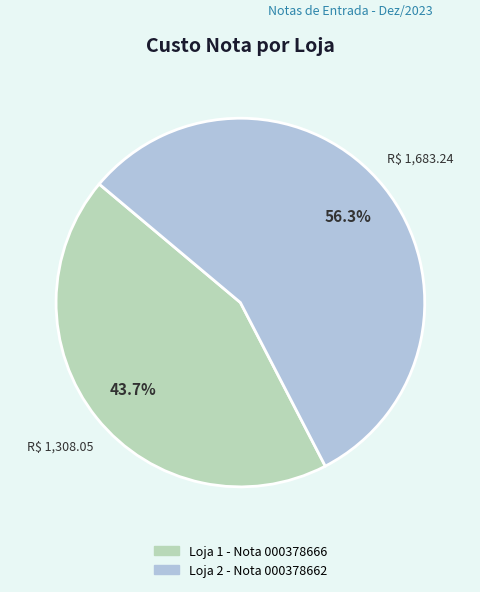

What is the ratio of the value at Loja 1 - Nota 000378666 to the value at Loja 2 - Nota 000378662?

0.8